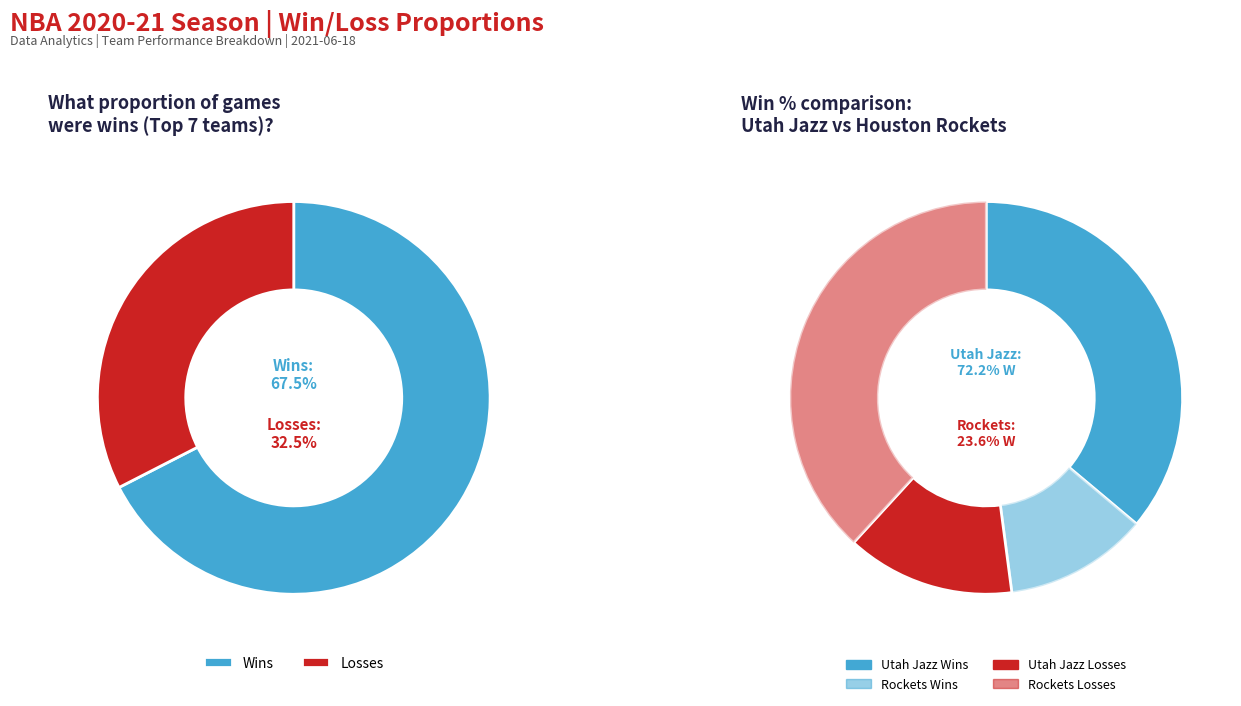

Which series has the widest spread of values?

wins